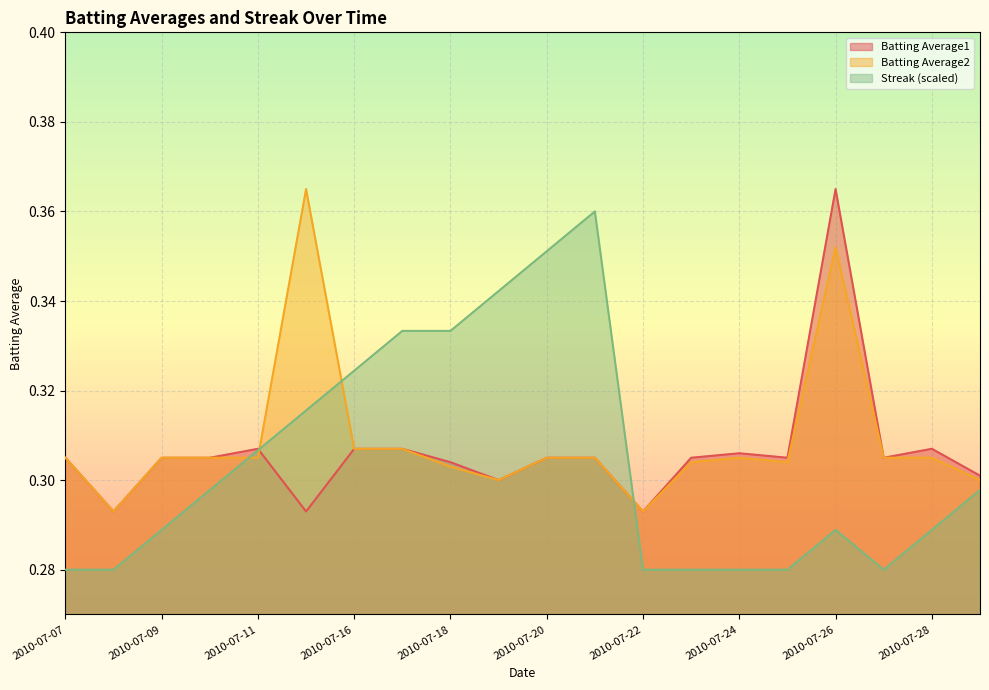

What is the difference between the maximum and second lowest values in the Streak series?

0.1